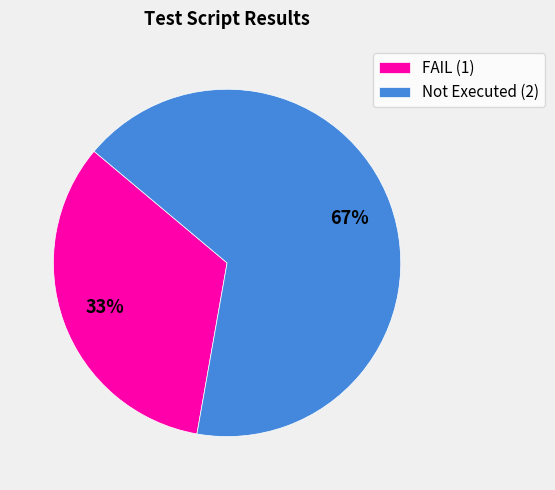

How many slices are in this pie chart?

2